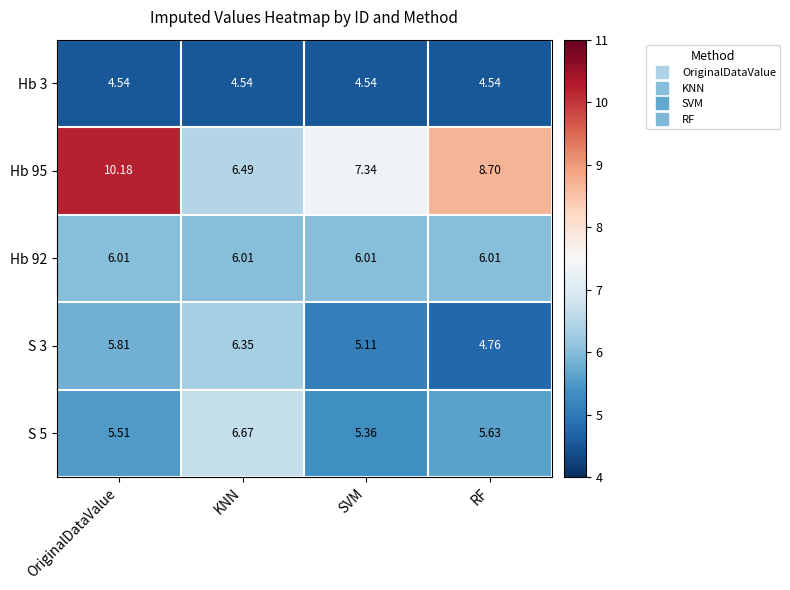

What is the total value across all series at KNN?

30.1